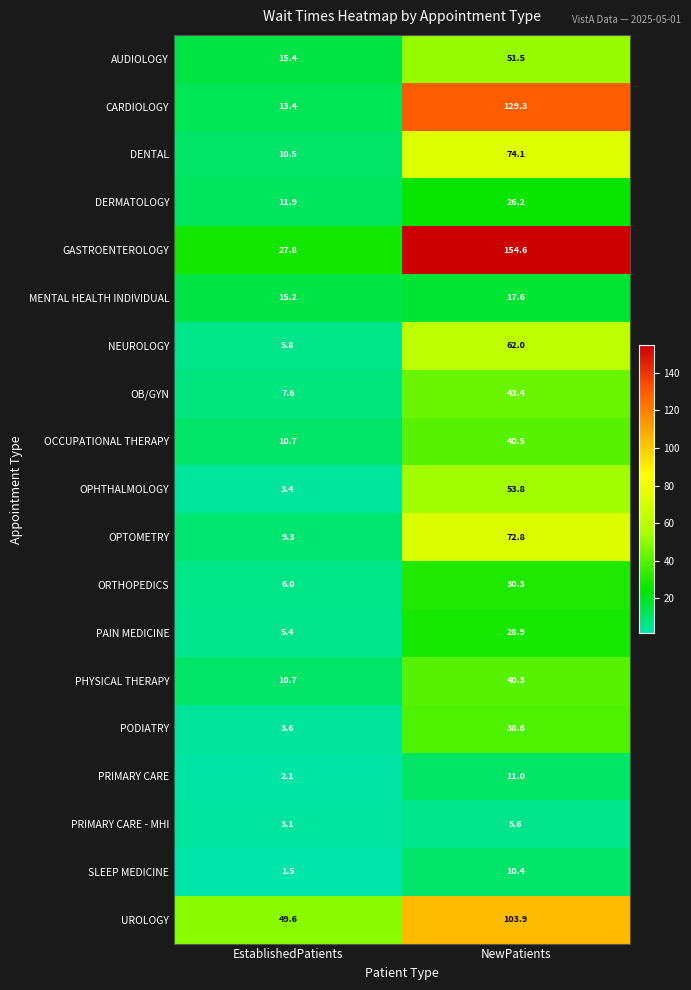

Which category has the highest value in the OPHTHALMOLOGY series?

NewPatients